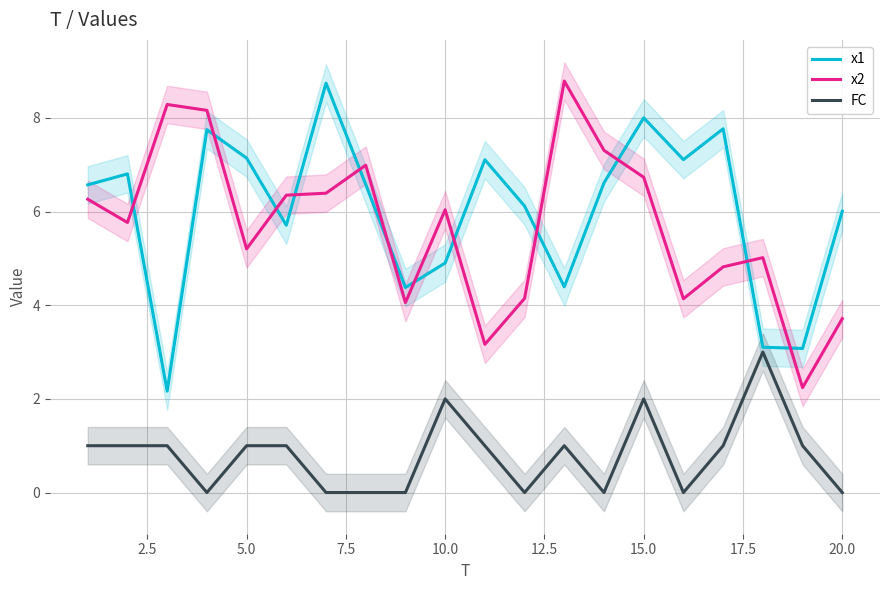

What is the average value of the FC series?

0.8